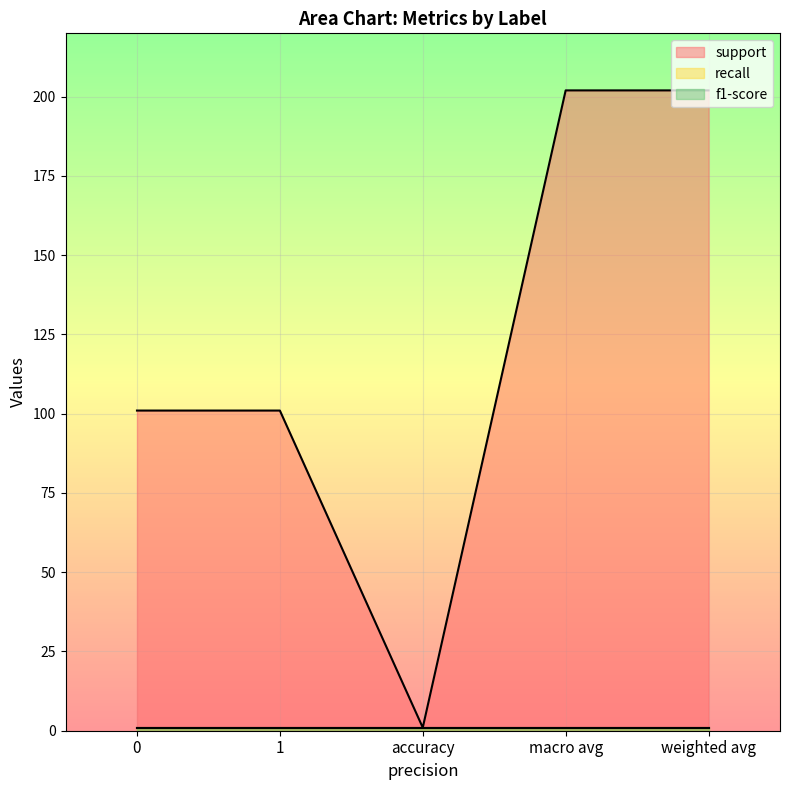

Is the value of support at 1 greater than the value of recall at 0?

Yes